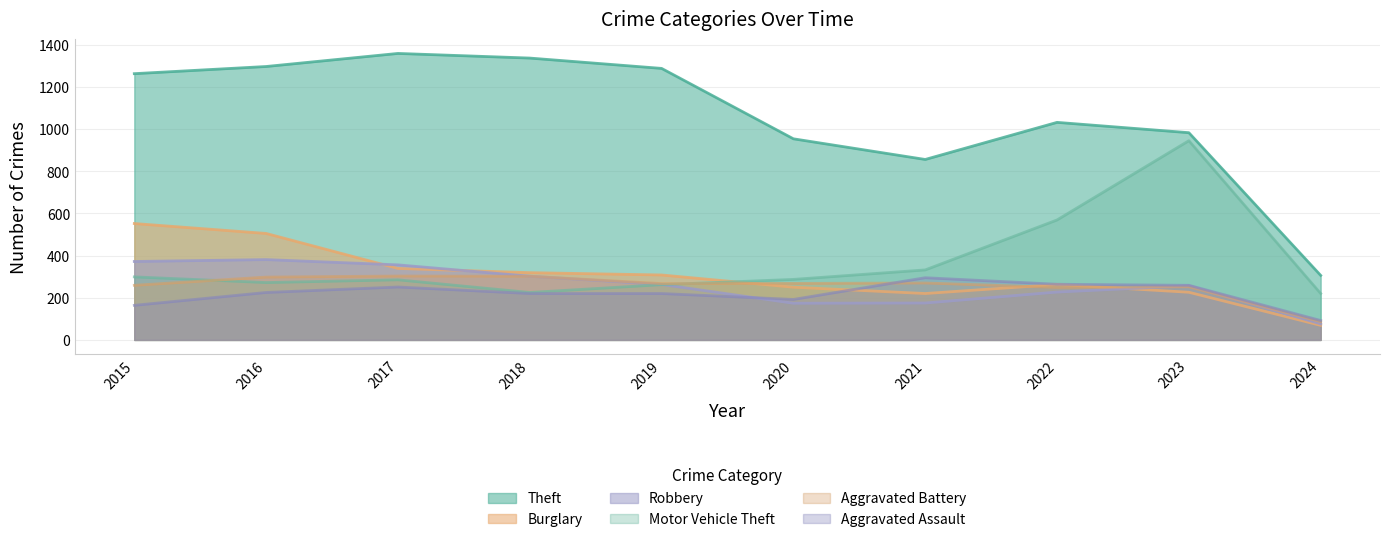

Reading right to left, extract all data points from this chart.

Aggravated Assault: 2024=92	2023=259	2022=264	2021=295	2020=192	2019=220	2018=220	2017=251	2016=225	2015=164
Aggravated Battery: 2024=86	2023=252	2022=249	2021=270	2020=268	2019=267	2018=302	2017=303	2016=298	2015=259
Robbery: 2024=76	2023=257	2022=227	2021=175	2020=174	2019=263	2018=302	2017=356	2016=381	2015=372
Theft: 2024=306	2023=983	2022=1032	2021=856	2020=954	2019=1288	2018=1337	2017=1359	2016=1297	2015=1263
Motor Vehicle Theft: 2024=220	2023=945	2022=569	2021=332	2020=287	2019=262	2018=225	2017=285	2016=272	2015=299
Burglary: 2024=69	2023=226	2022=263	2021=220	2020=250	2019=308	2018=319	2017=339	2016=505	2015=552